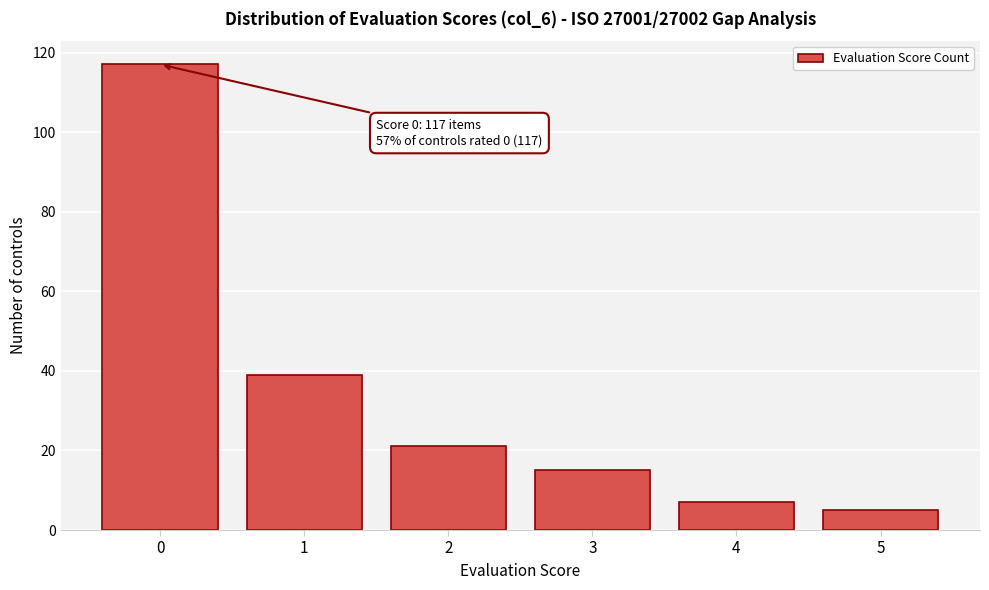

Reading left to right, transcribe all the data shown in this chart.

117	39	21	15	7	5